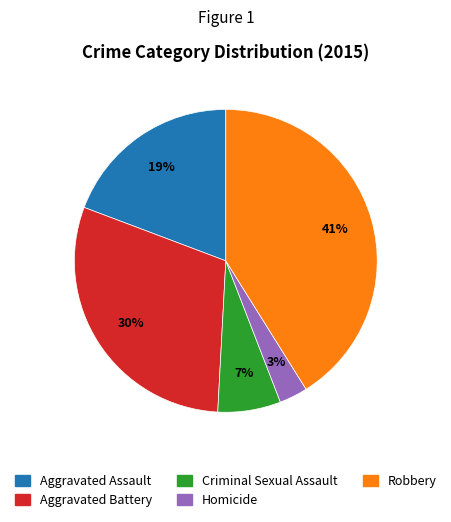

To the nearest percent, what portion does Criminal Sexual Assault represent?

7%